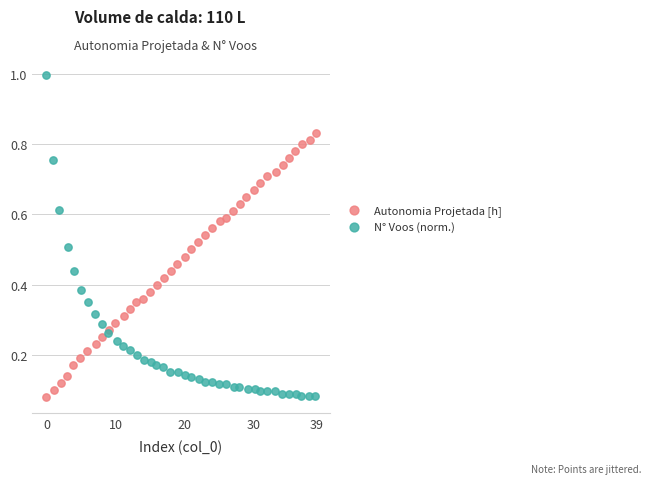

Which series has the largest Y range (max minus min)?

N° Voos (norm.)